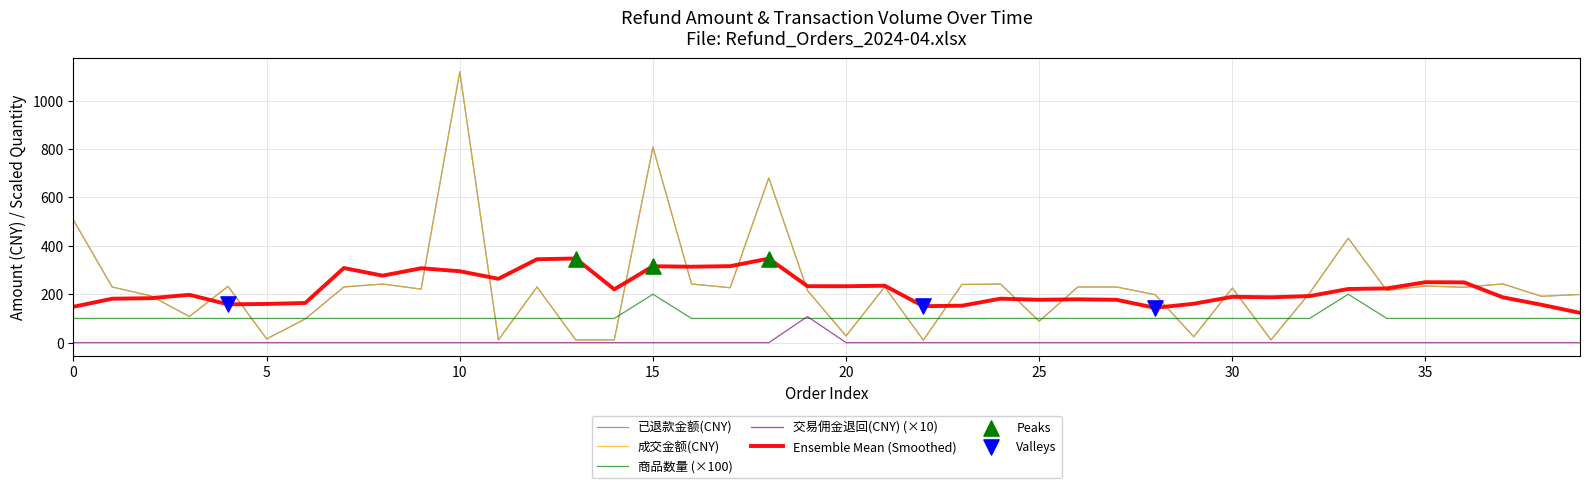

Does the chart have visible grid lines?

Yes